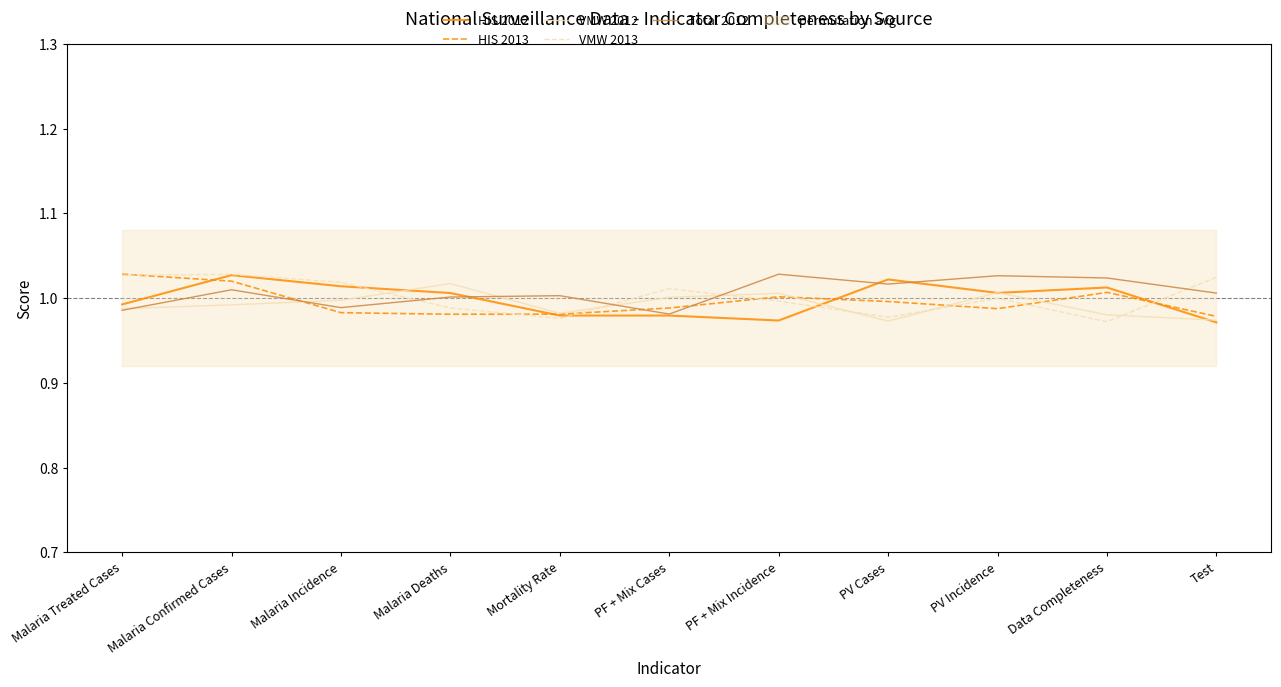

What position from the right is PF + Mix Cases?

6